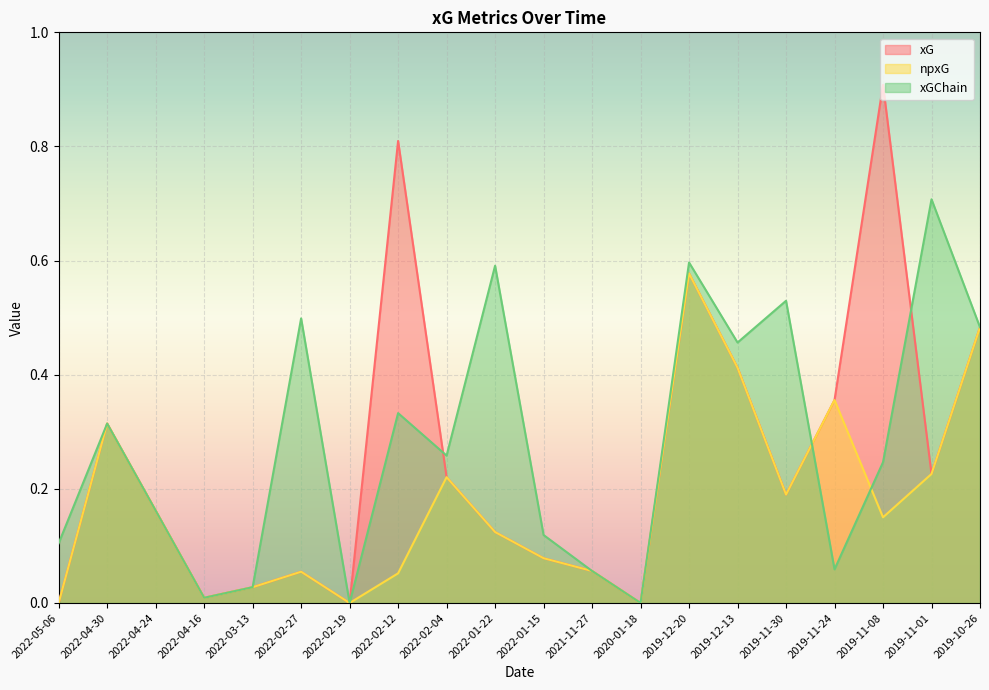

Where is the first local minimum for xGChain?

2022-04-16